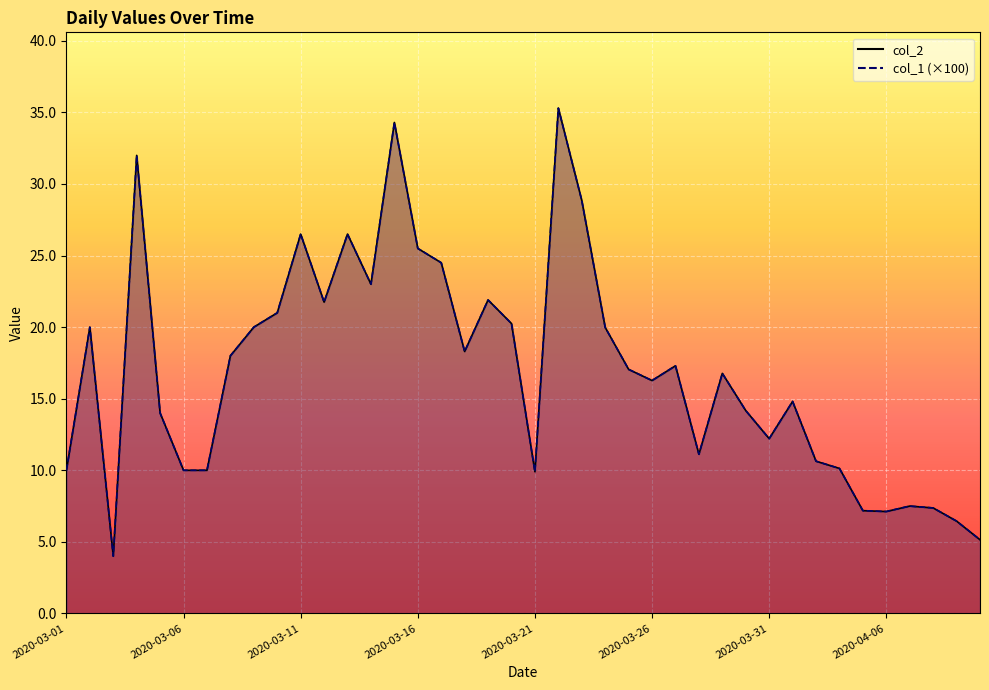

How many interior local valleys does the col_1 series have?

9